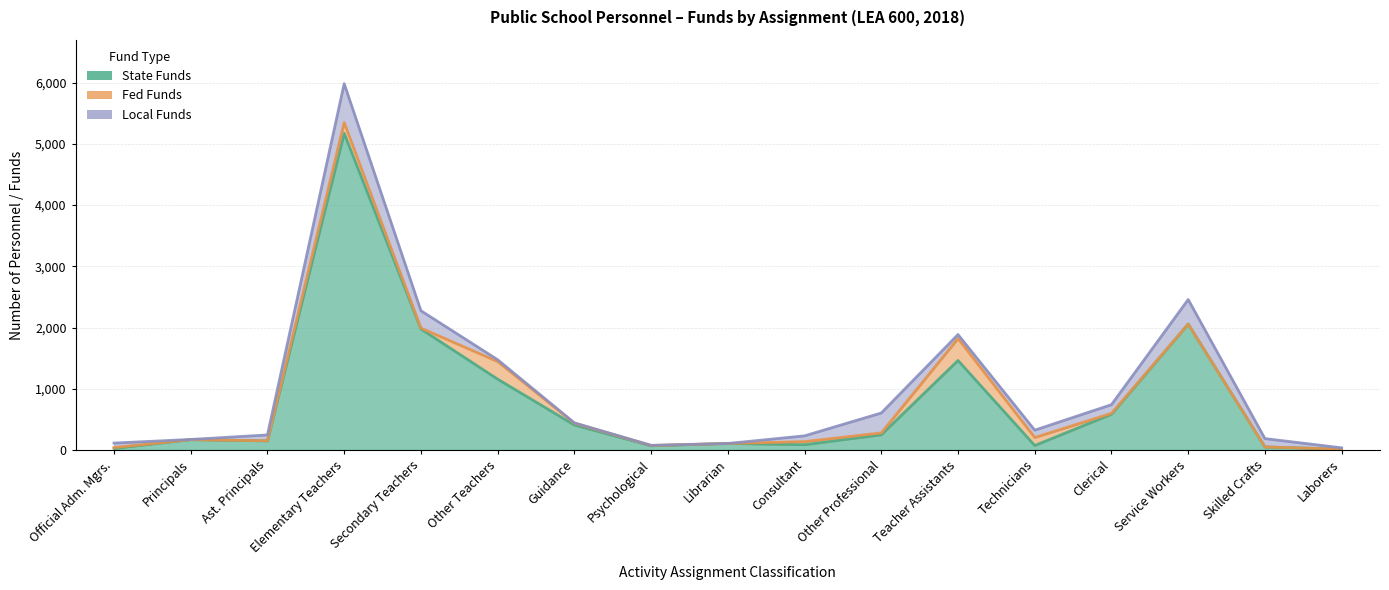

Where do Local Funds and Fed Funds first cross each other?

Secondary Teachers and Other Teachers